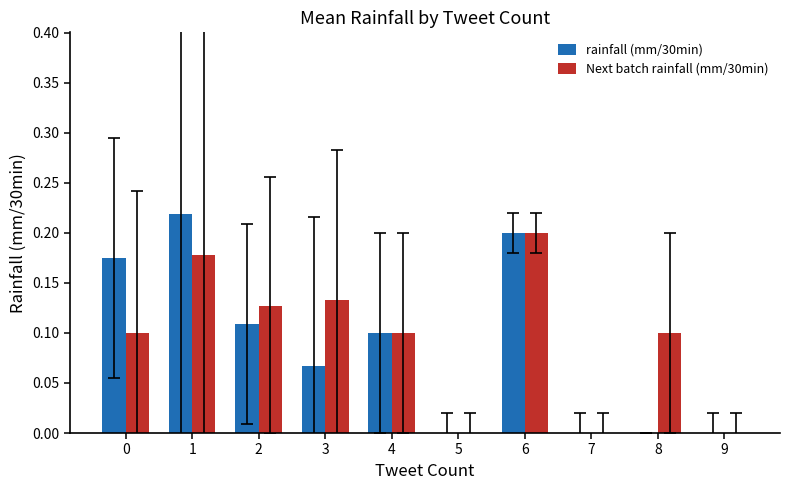

Is it true that rainfall (mm/30min) equals 0.2 at 0?

True